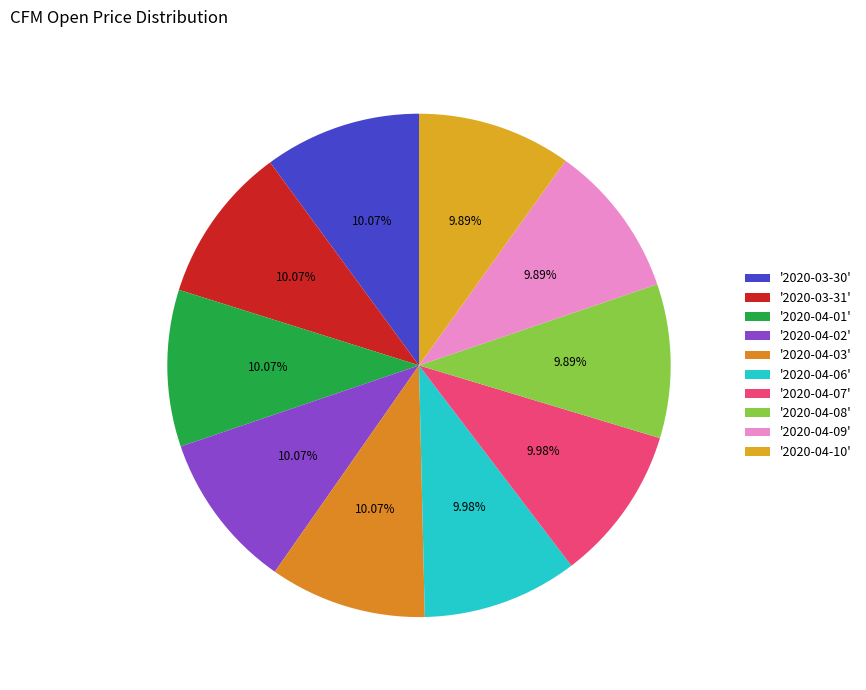

How many slices are in this pie chart?

10